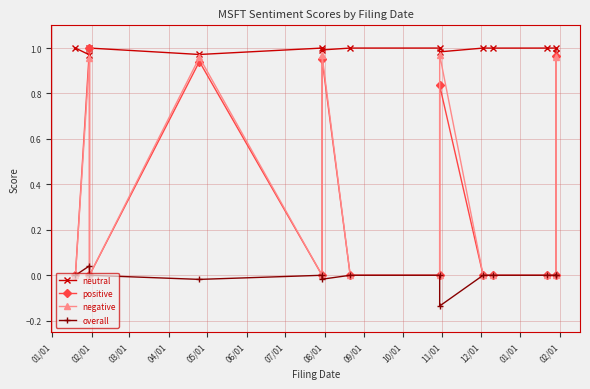

At 02/01, list the series in order from largest to smallest.

positive, neutral, negative, overall